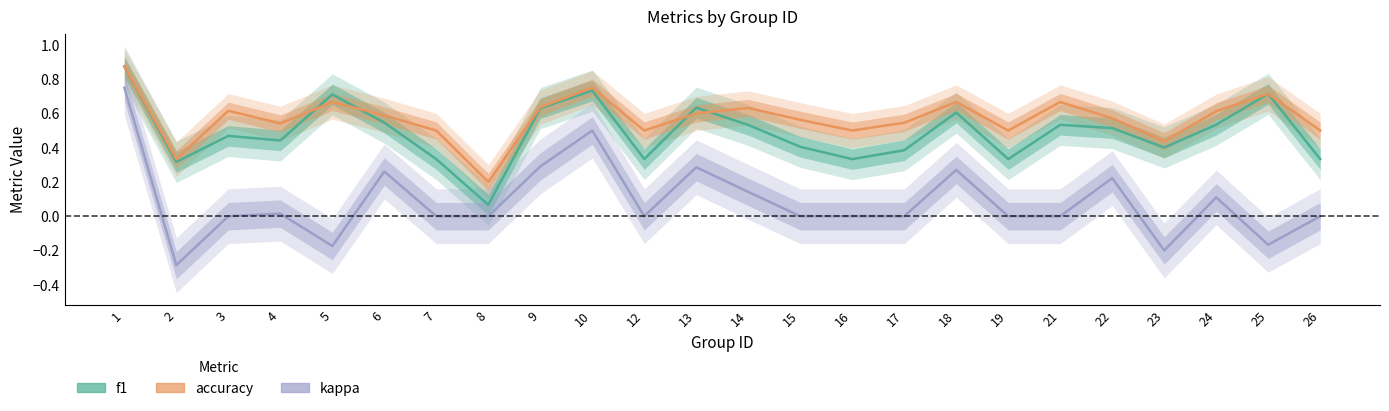

Which category has the lowest value in the accuracy series?

8